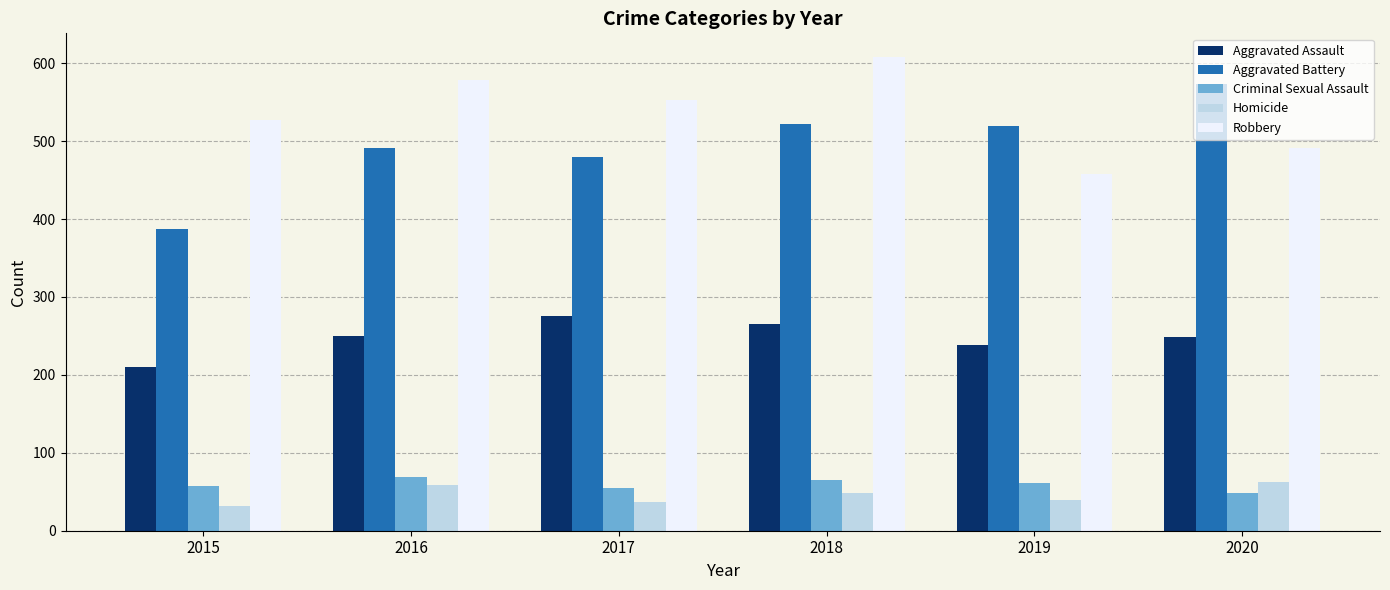

Which series has the largest total across all categories?

Robbery